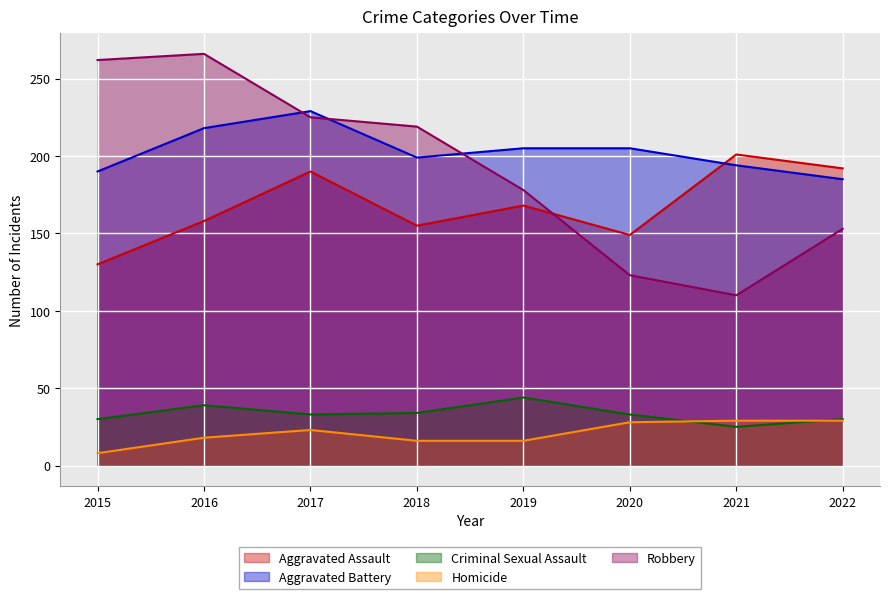

At how many categories does at least one series exceed 30?

8